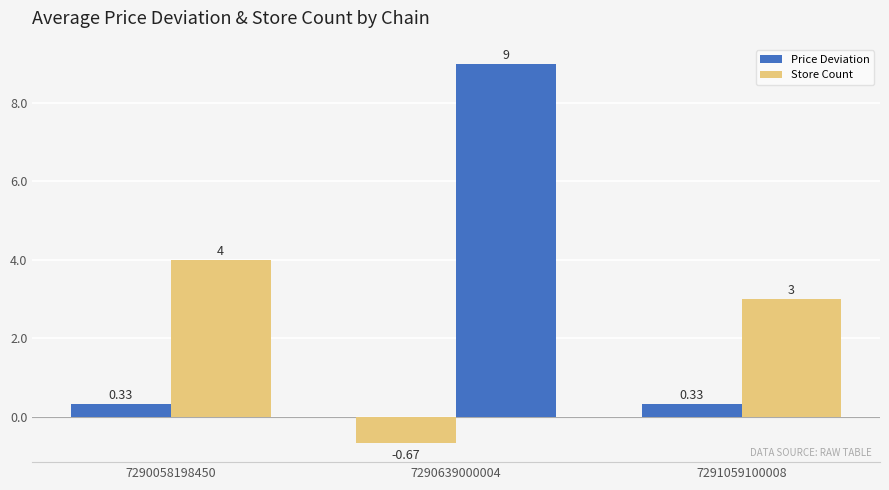

How many data points in Price Deviation are less than 0?

1